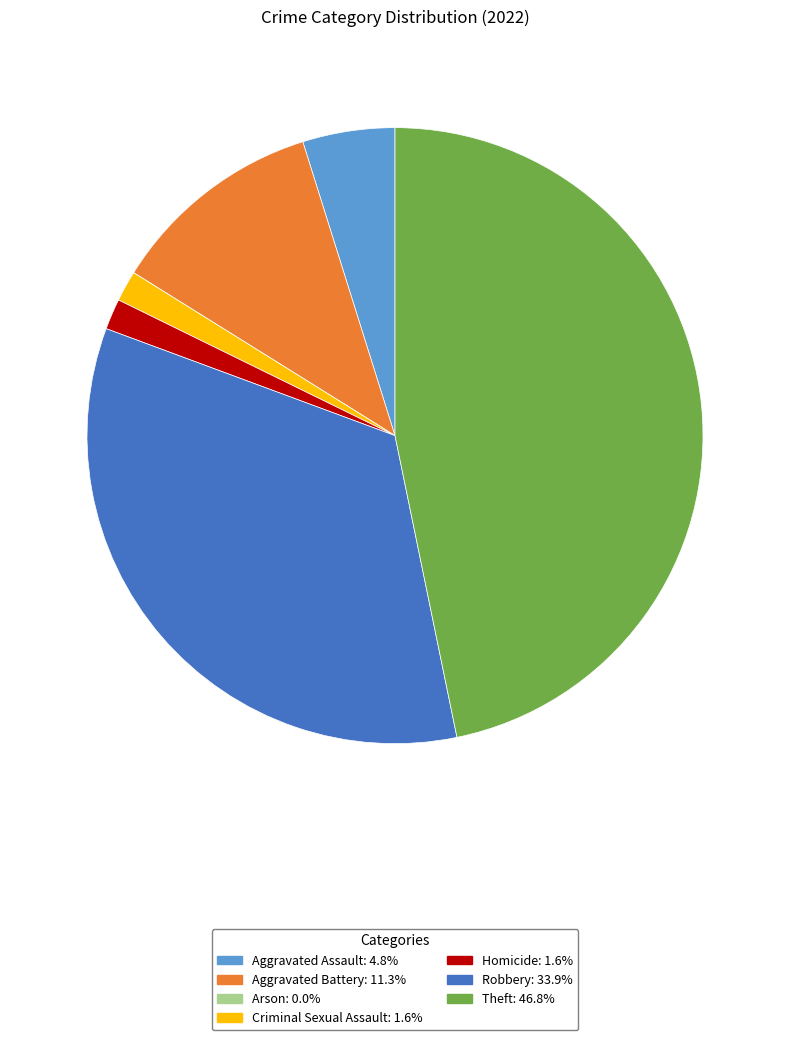

Do Aggravated Battery and Criminal Sexual Assault together represent more than half of the pie?

No